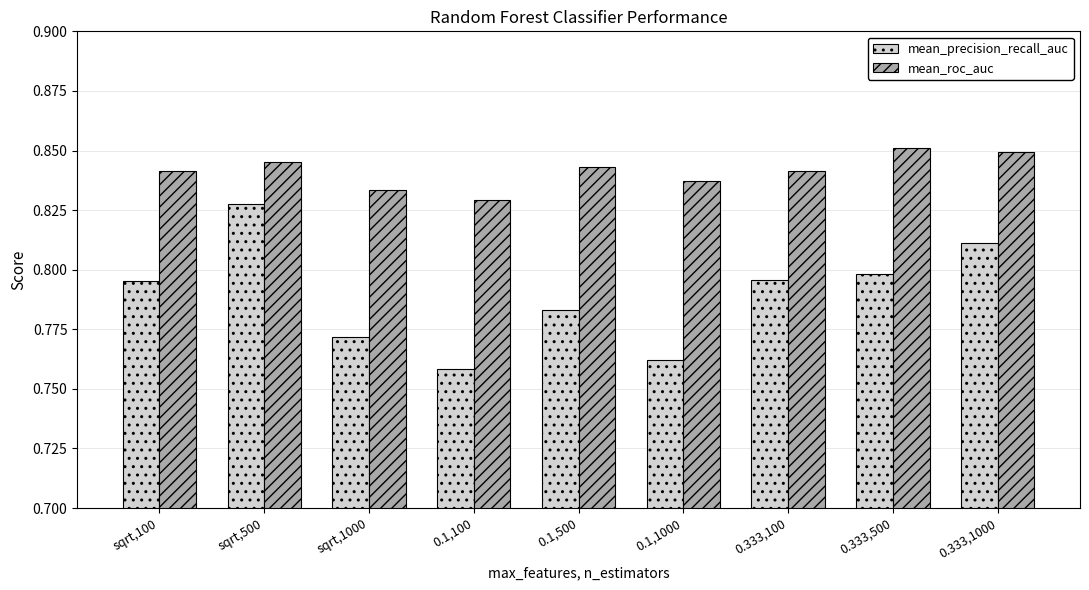

At 0.1,1000, list the series in order from largest to smallest.

mean_roc_auc, mean_precision_recall_auc